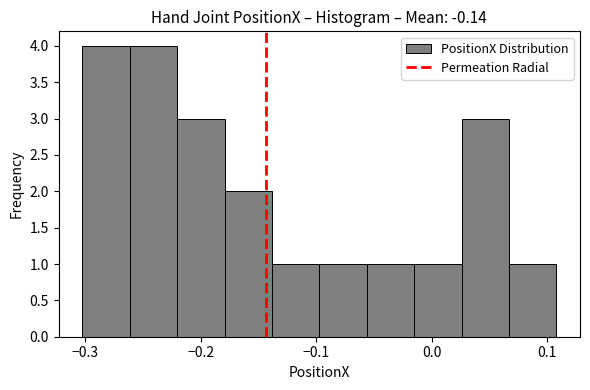

What is the height of the bar covering -0.06 to -0.02 on the x-axis? Neither the bar edges nor the heights are printed on the chart, so give them approximately, as read against the axes.

1